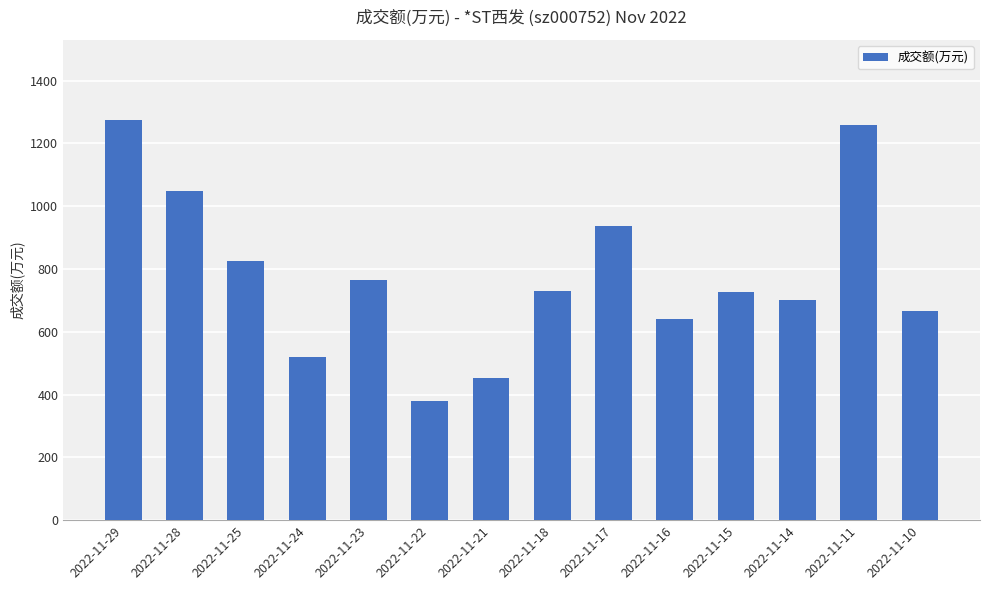

What is the value of the 2nd bar from the left?

1048